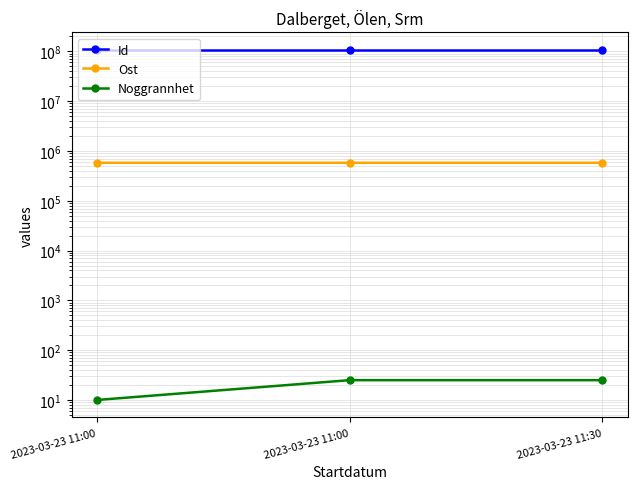

Rank the series by their maximum value, from highest to lowest.

Id, Ost, Noggrannhet